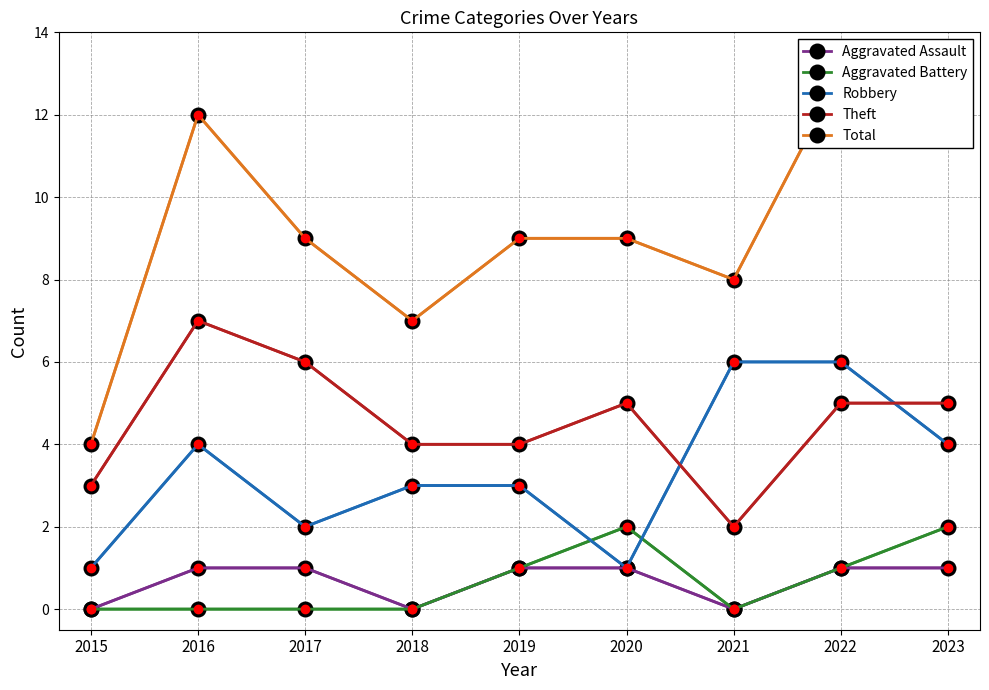

Is the value of Aggravated Battery at 2016 greater than the value of Aggravated Assault at 2022?

No